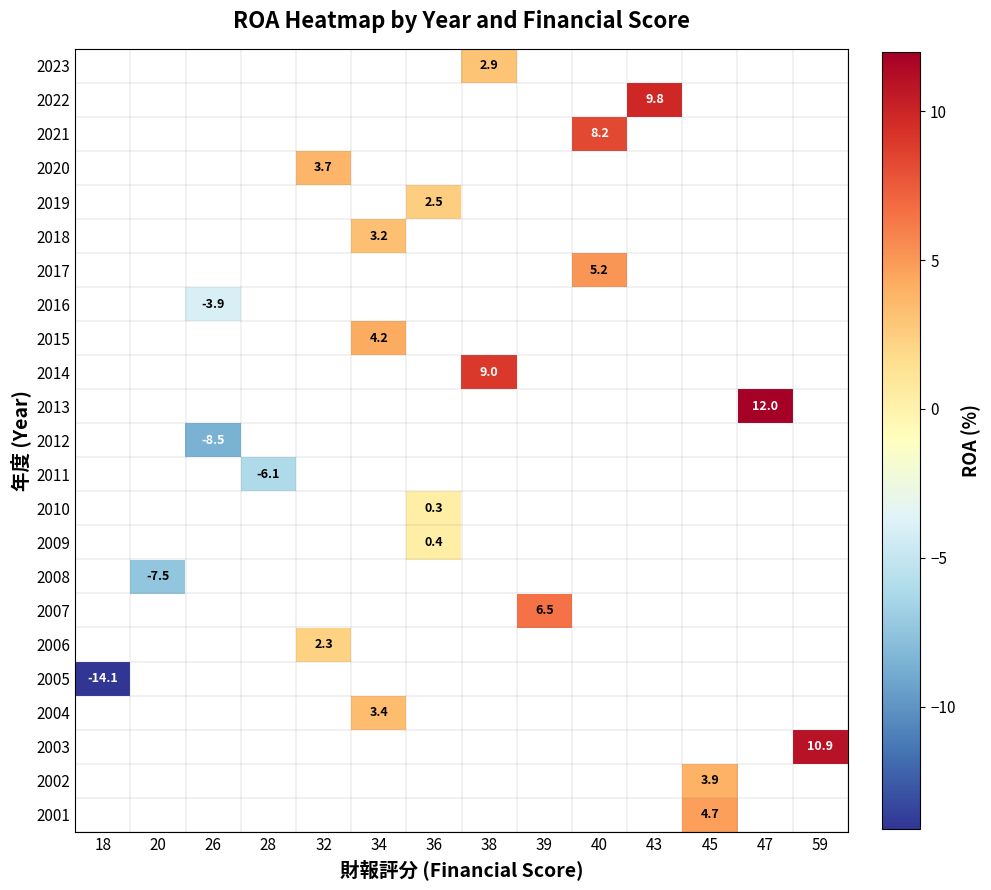

How many positive values does the 2015 series have?

1